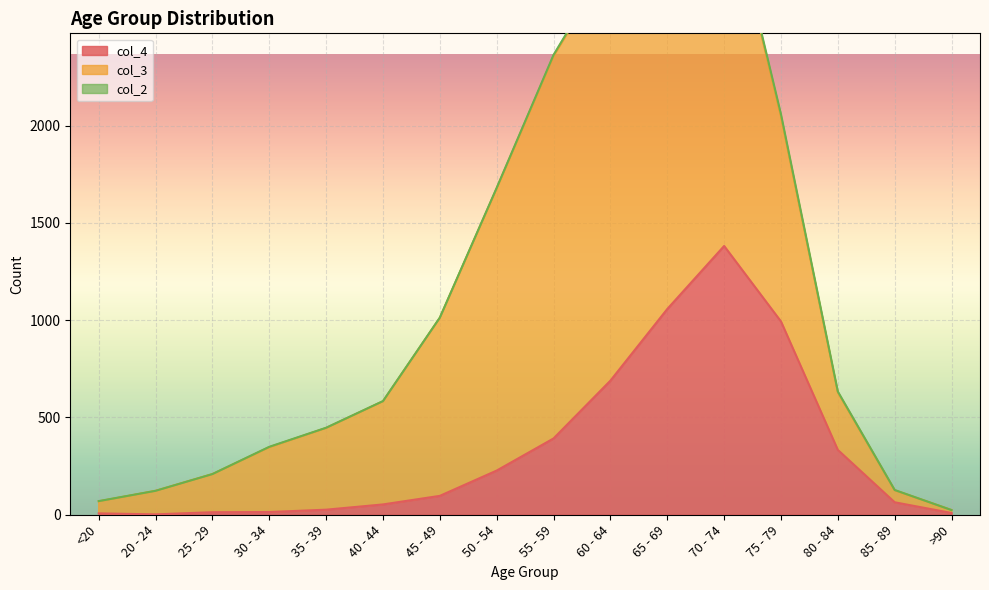

Is it true that col_4 equals 1 at 20 - 24?

False